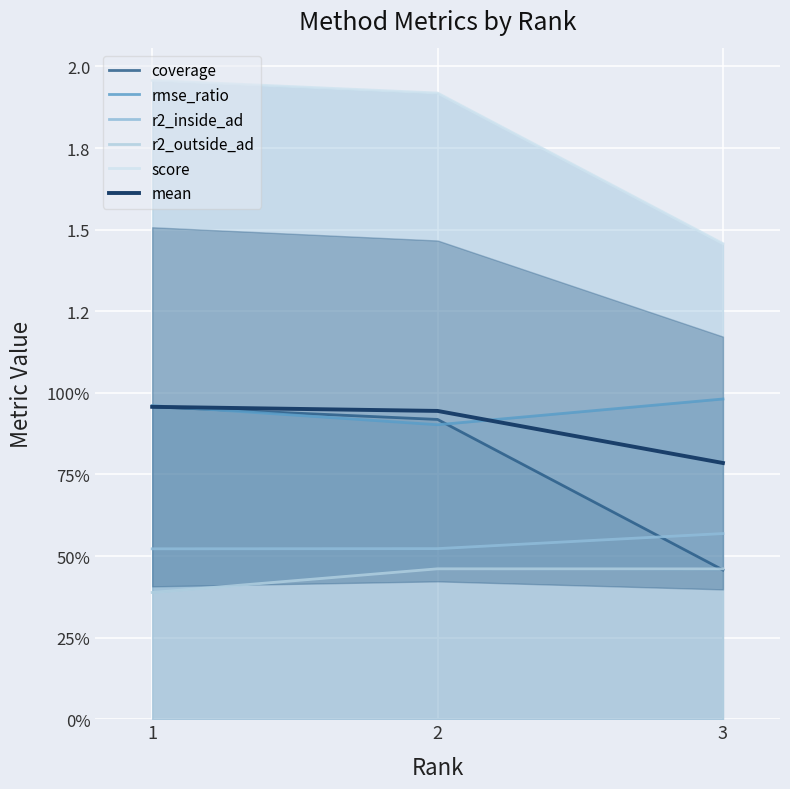

What is the highest value of the coverage series?

1.0